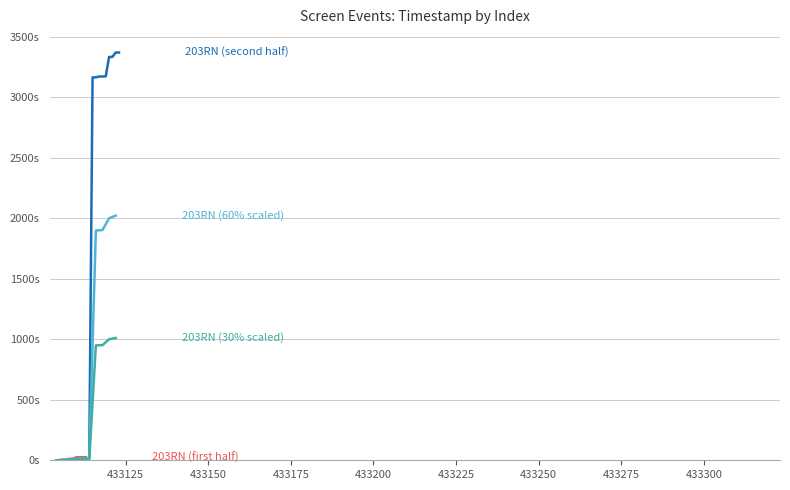

At how many categories does at least one series exceed 1247?

9